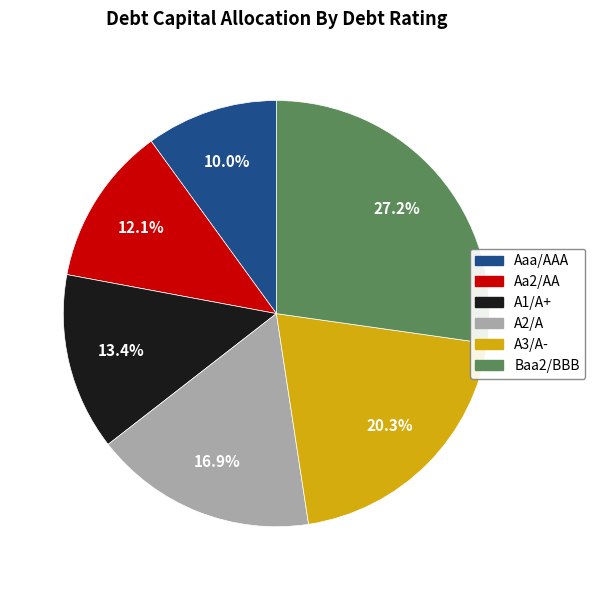

To the nearest percent, what is the difference between the largest and smallest slice percentages?

17%